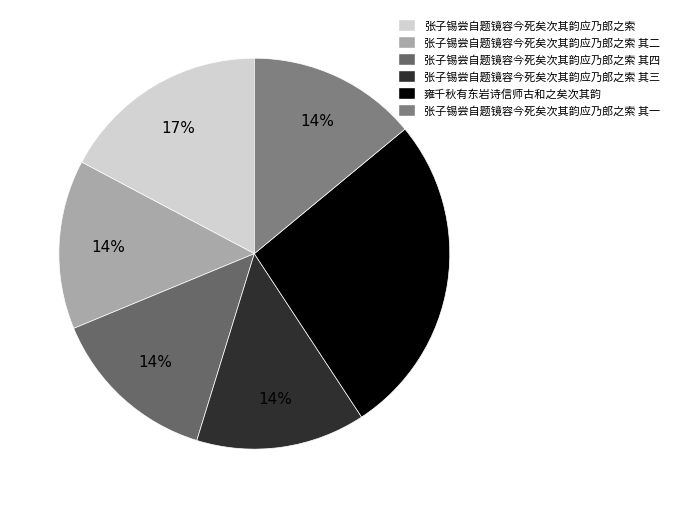

How many segments does this pie chart have?

6